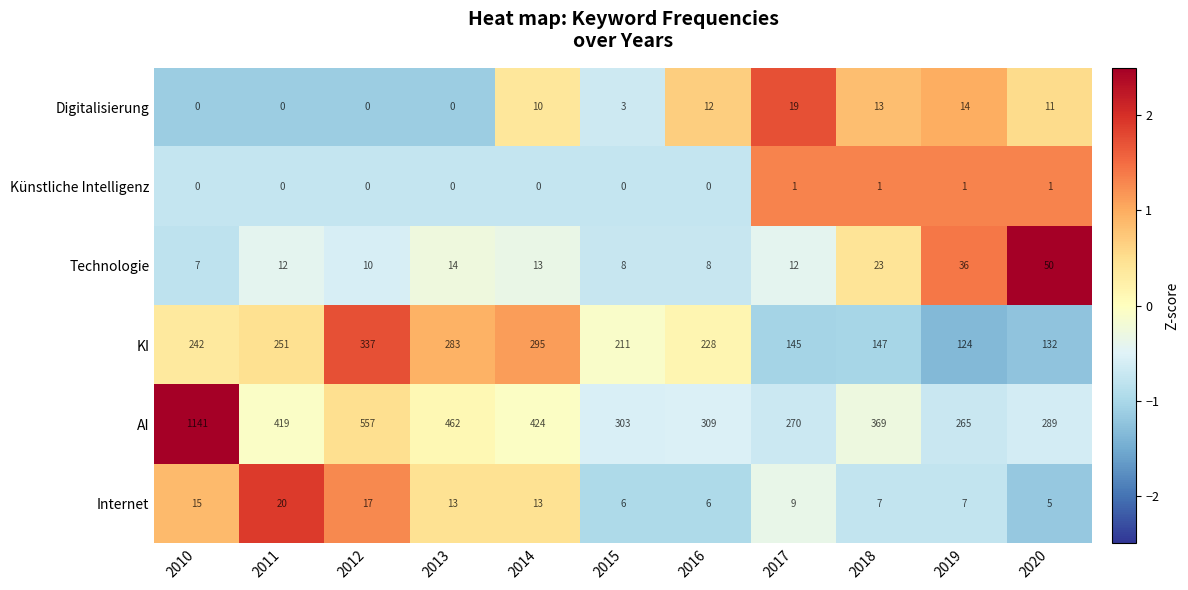

List the series in order of their peak value, lowest first.

Künstliche Intelligenz, Digitalisierung, Internet, Technologie, KI, AI